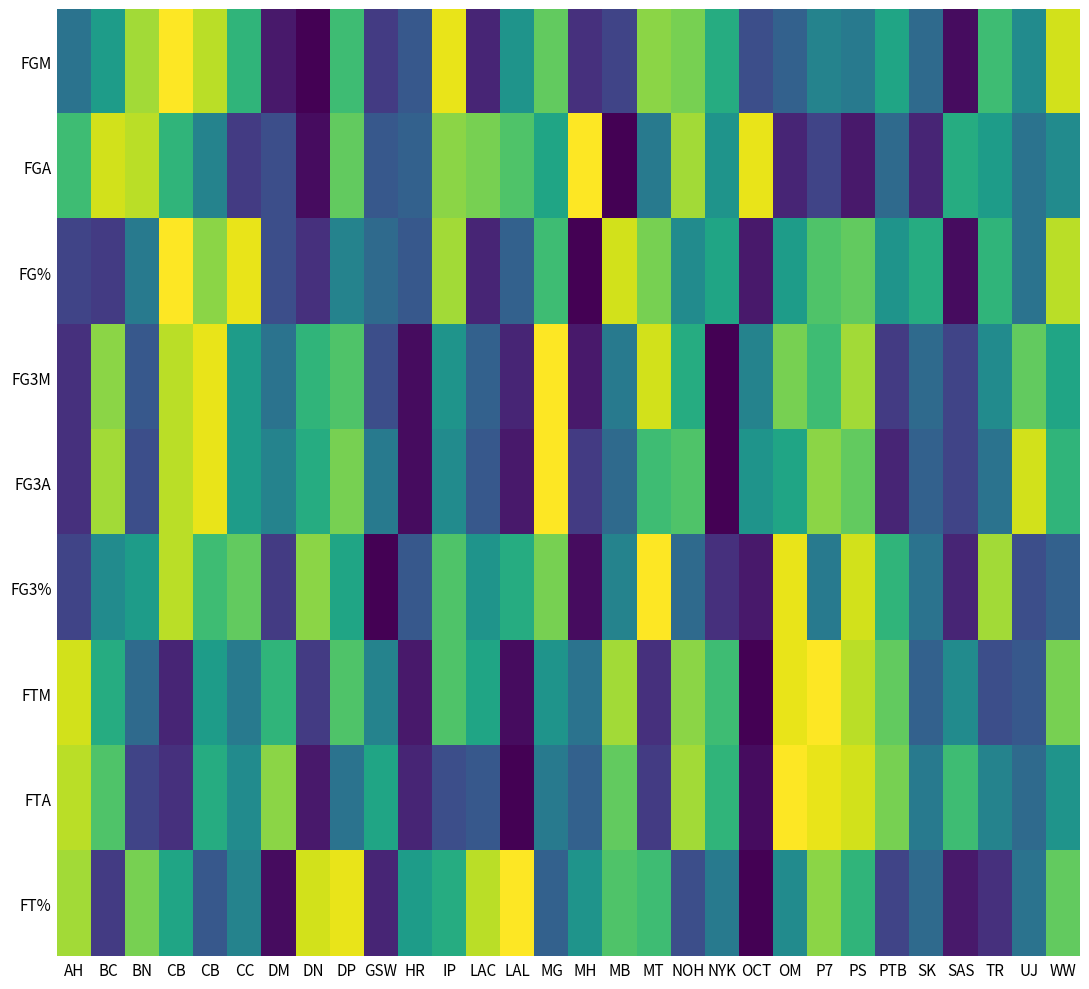

At how many categories does at least one series exceed 14?

30